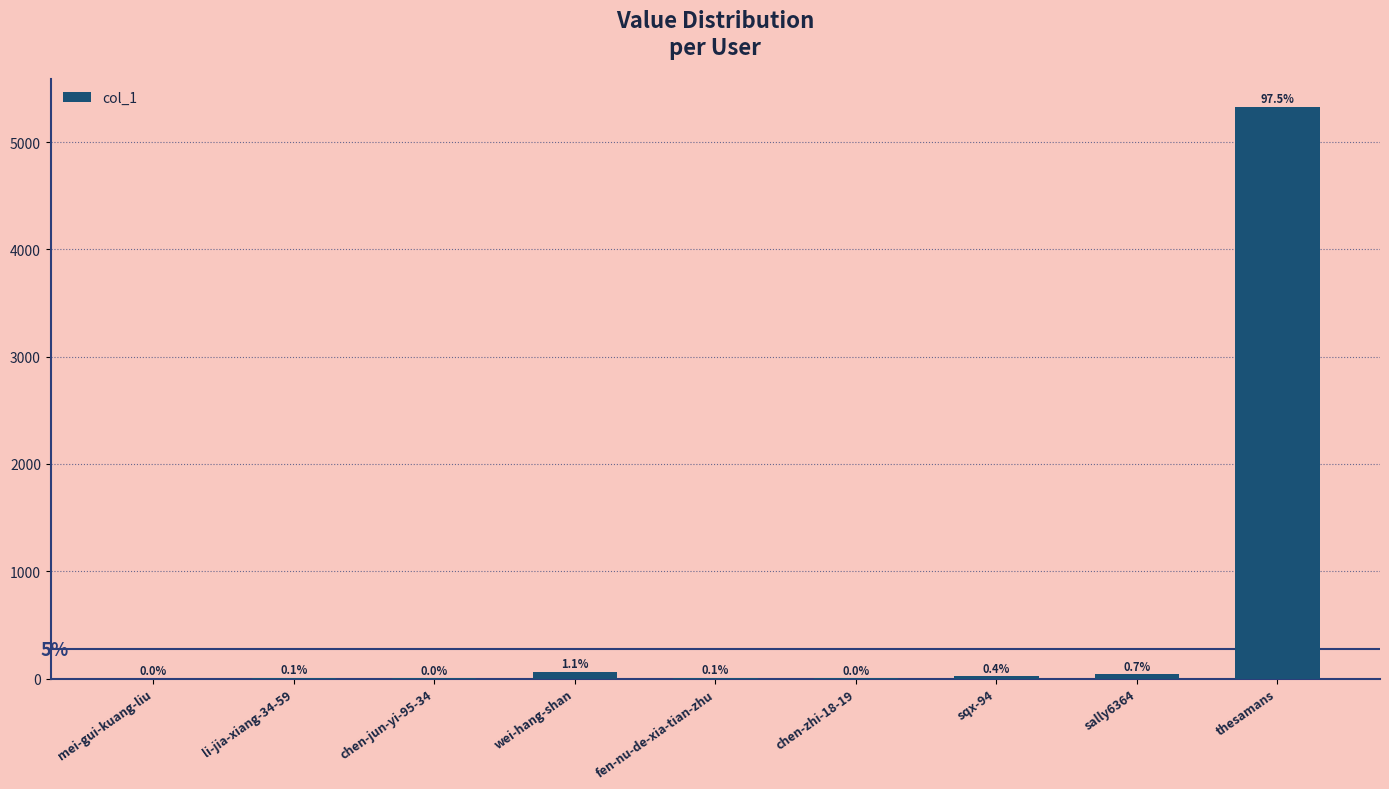

What position from the right is sqx-94?

3